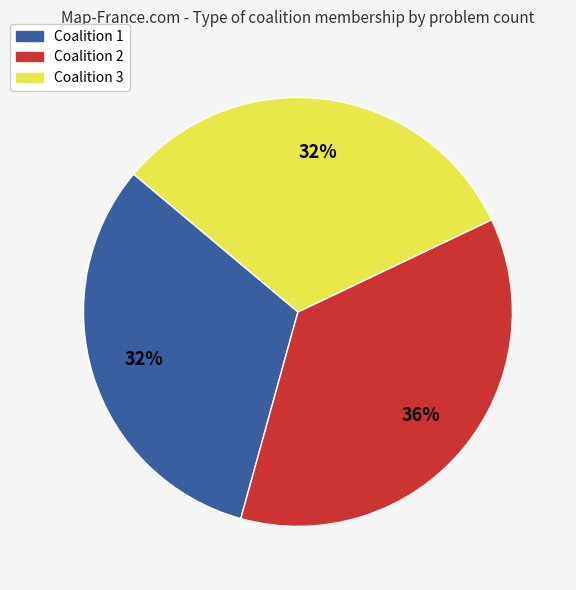

Does Coalition 3 represent more than half of the total?

No